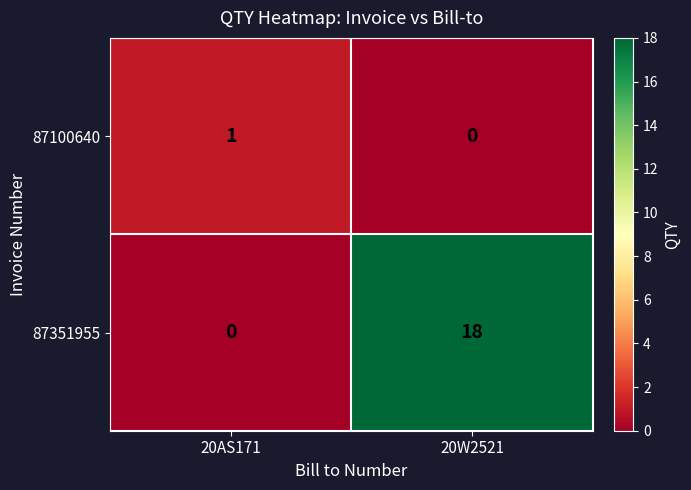

At which label is 87351955 closest to 9?

20AS171